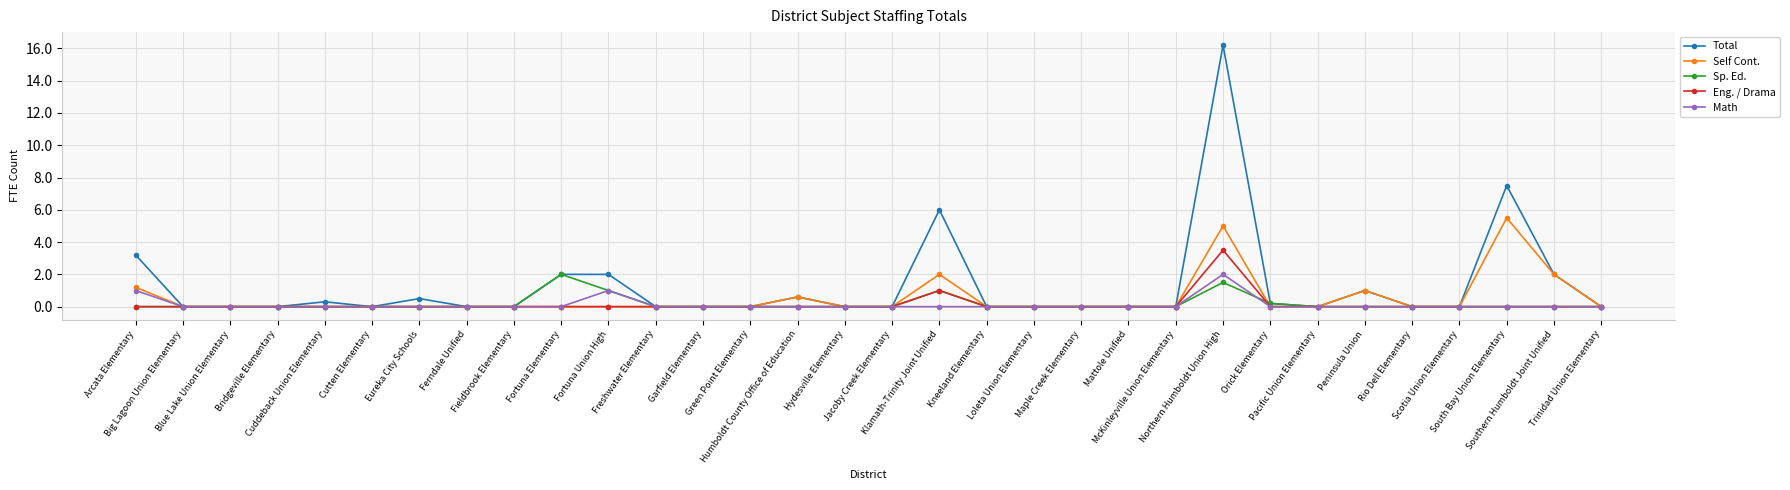

What is the value of the Sp. Ed. point at the 24th from the left?

1.5